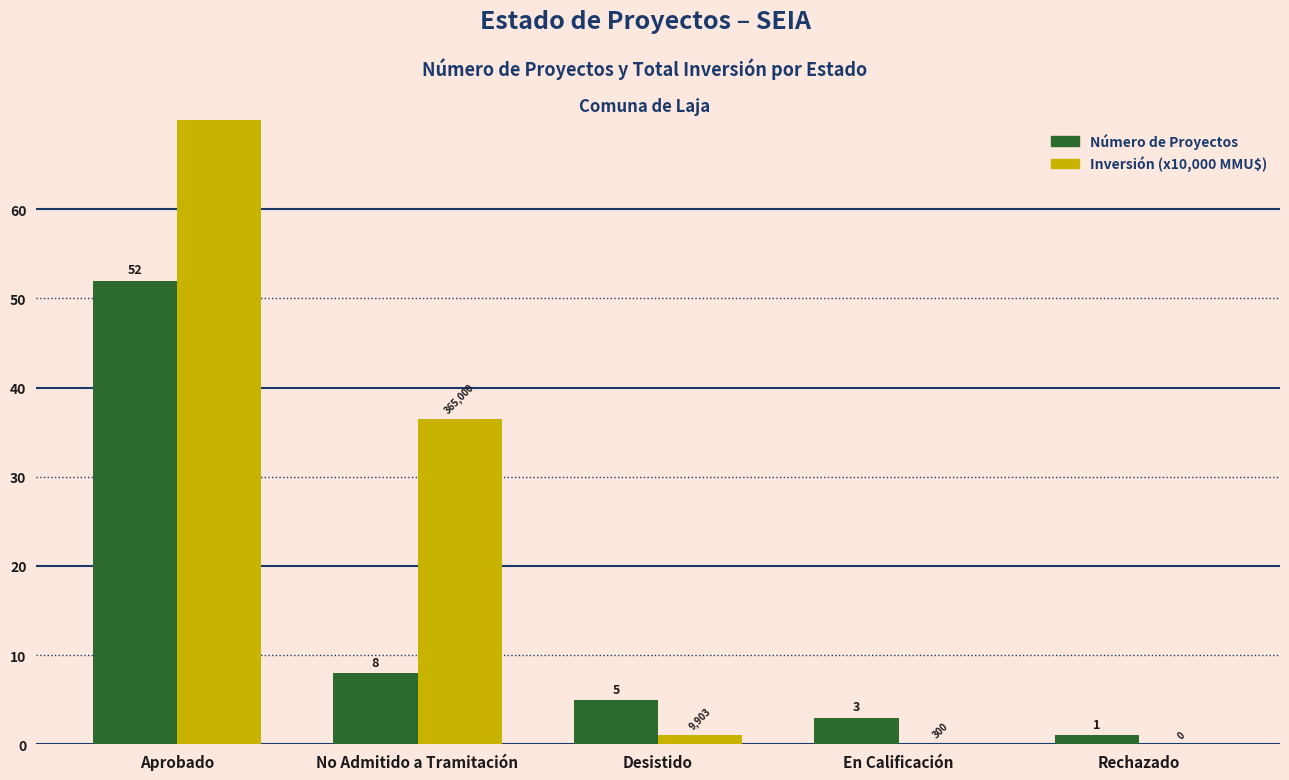

What is the sum of the Número de Proyectos values at En Calificación and Aprobado?

55.0